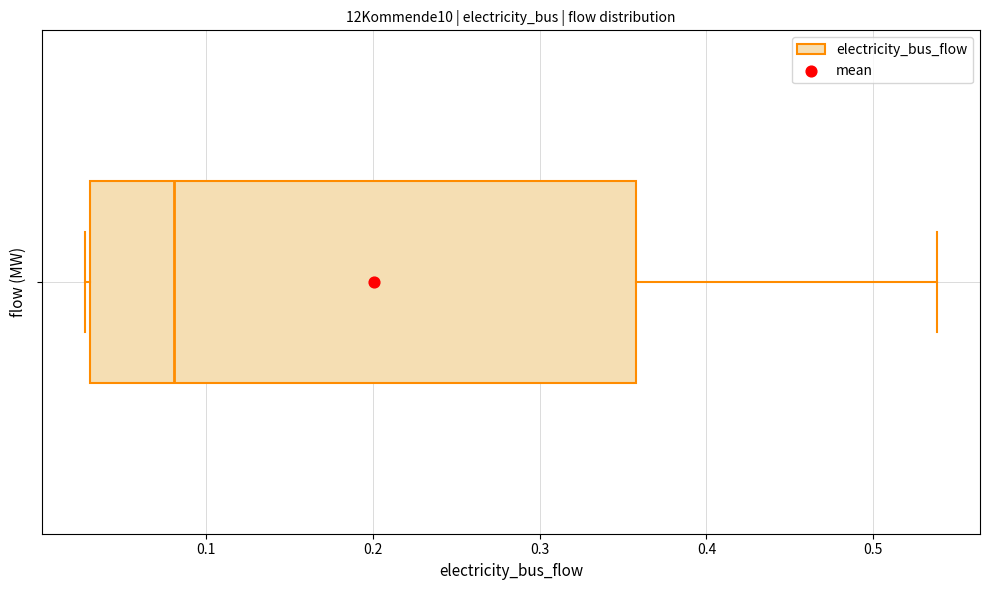

Transcribe this box plot: give where the median line is, the range the box spans, and where the two whiskers end, as read against the x-axis. The values are not printed on the chart, so give them approximately, as read against the axis.

median 0.08, box 0.03 to 0.36, whiskers 0.03 (just left of the box's left edge) to 0.54